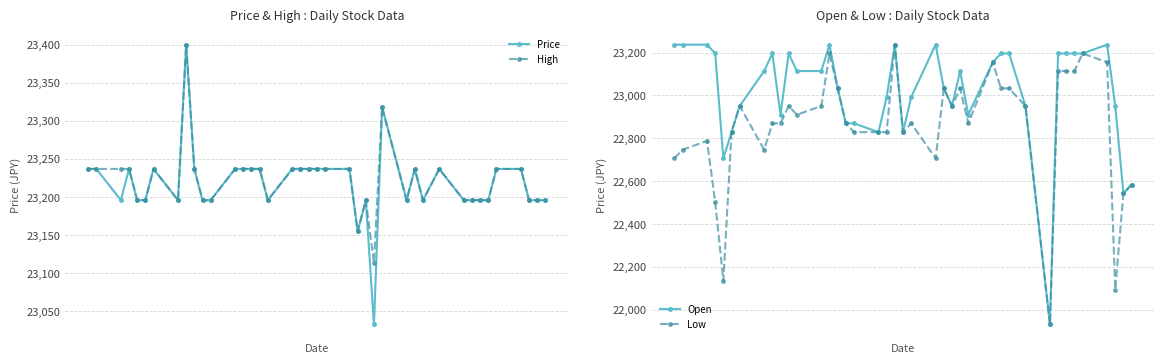

Reading right to left, list all the values displayed in this chart.

Price: 23196	23196	23196	23237	23237	23196	23196	23196	23196	23237	23196	23237	23196	23318	23033	23196	23155	23237	23237	23237	23237	23237	23237	23196	23237	23237	23237	23237	23196	23196	23237	23400	23196	23237	23196	23196	23237	23196	23237	23237
High: 23196	23196	23196	23237	23237	23196	23196	23196	23196	23237	23196	23237	23196	23318	23114	23196	23155	23237	23237	23237	23237	23237	23237	23196	23237	23237	23237	23237	23196	23196	23237	23400	23196	23237	23196	23196	23237	23237	23237	23237
Open: 22584	22544	22951	23237	23196	23196	23196	23196	21932	22951	23196	23196	23155	22910	23114	22951	23033	23237	22992	22829	23237	22992	22829	22870	22870	23033	23237	23114	23114	23196	22910	23196	23114	22951	22829	22707	23196	23237	23237	23237
Low: 22584	22544	22095	23155	23196	23114	23114	23114	21932	22951	23033	23033	23155	22870	23033	22951	23033	22707	22870	22829	23237	22829	22829	22829	22870	23033	23196	22951	22910	22951	22870	22870	22747	22951	22829	22136	22503	22788	22747	22707